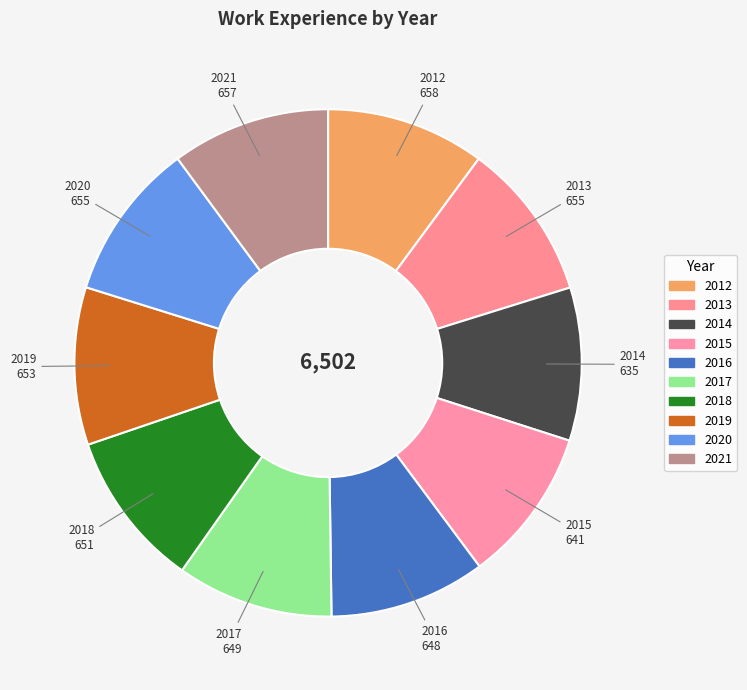

Do 2020 and 2017 together represent more than half of the pie?

No